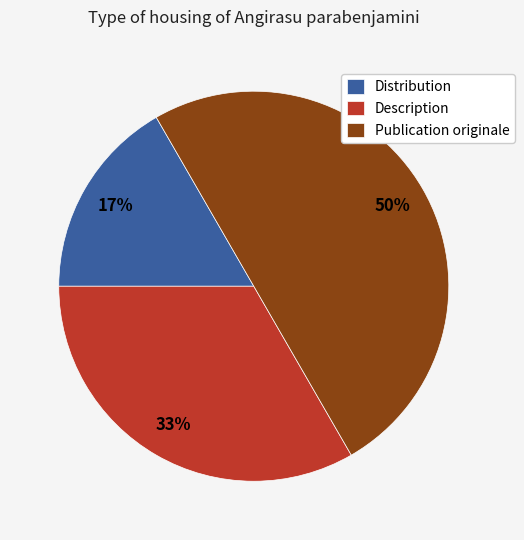

Is Description the majority of the pie?

No